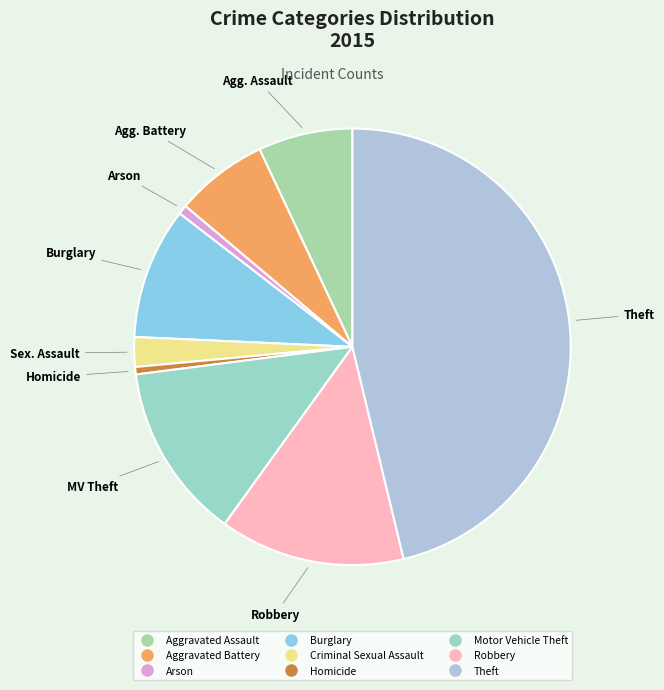

To the nearest percent, what is the average slice percentage?

11%